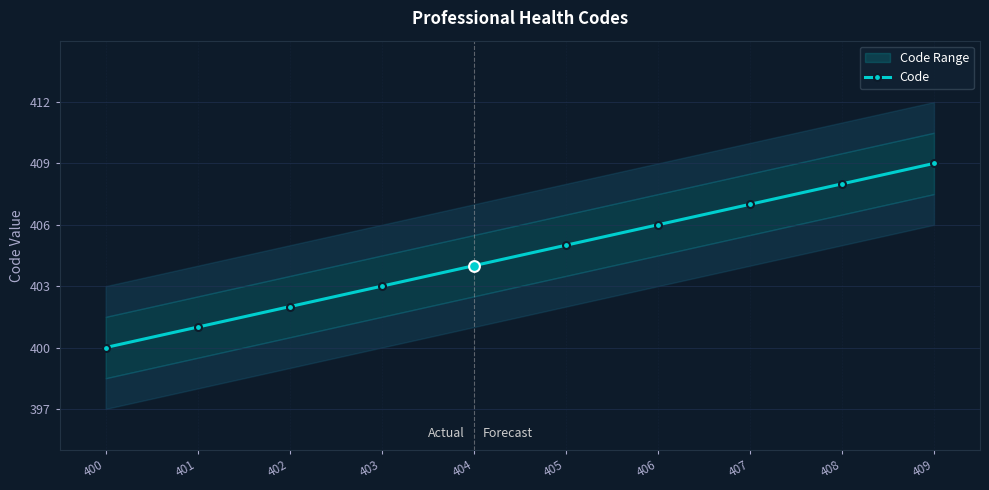

Approximately how many times larger is the value at 408 compared to 403?

1.0